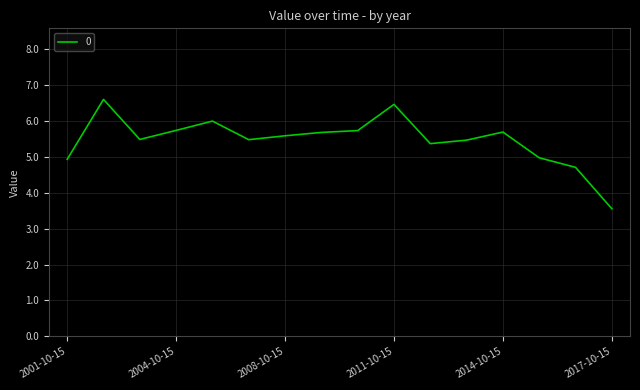

What is the greatest value displayed?

6.6